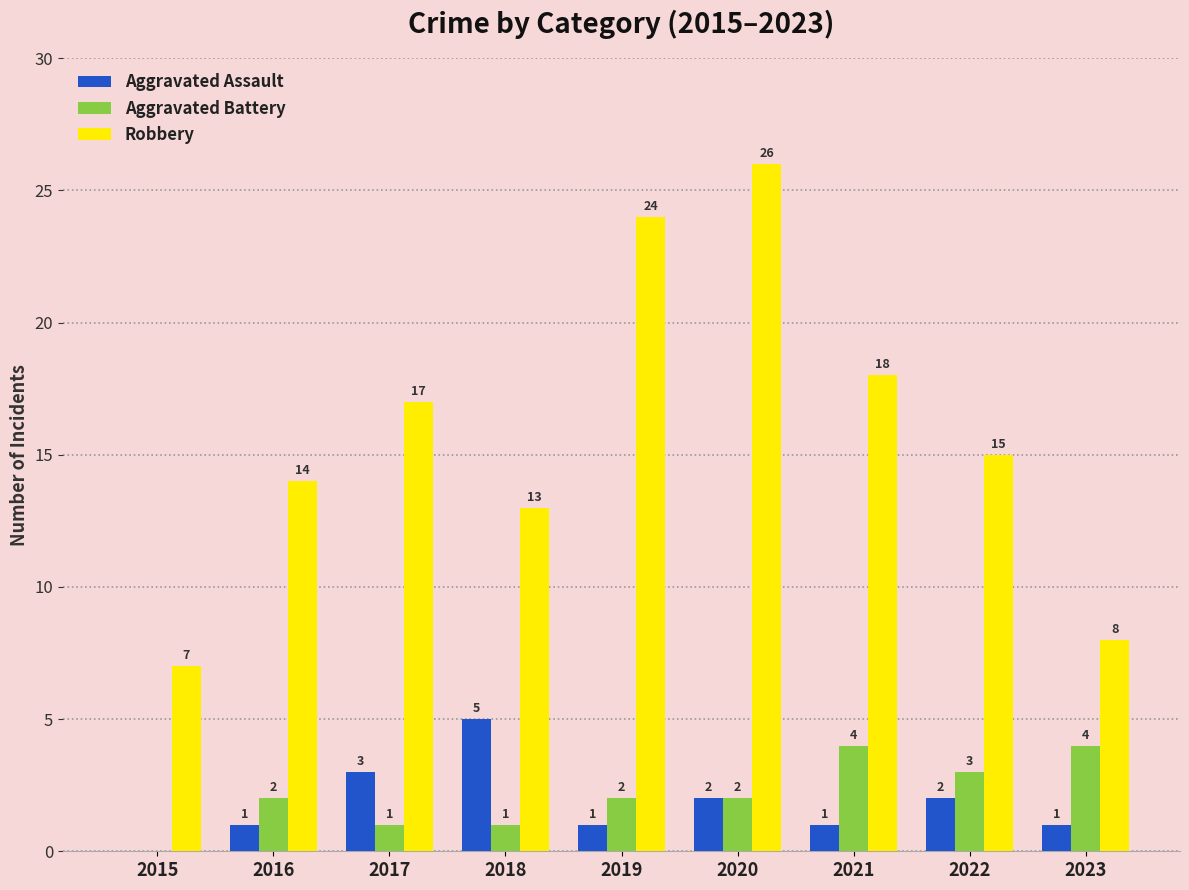

What is the total value across all series at 2017?

21